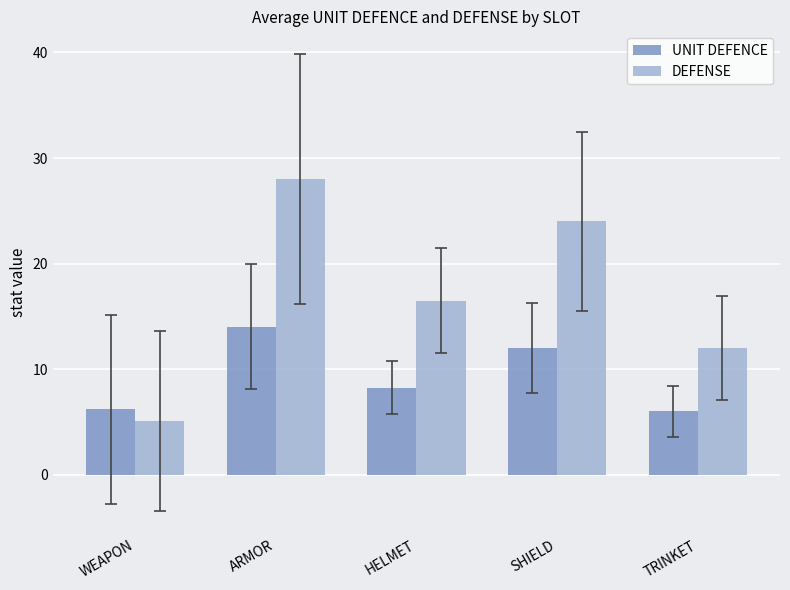

What is the sum of all UNIT DEFENCE values?

46.5